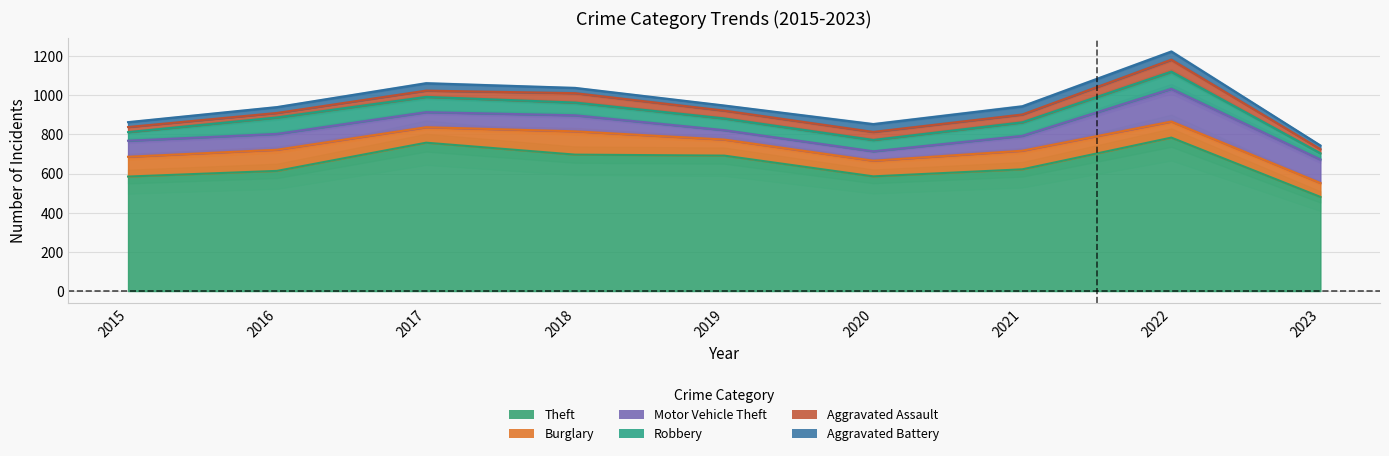

What is the difference between the maximum and second lowest values in the Burglary series?

40